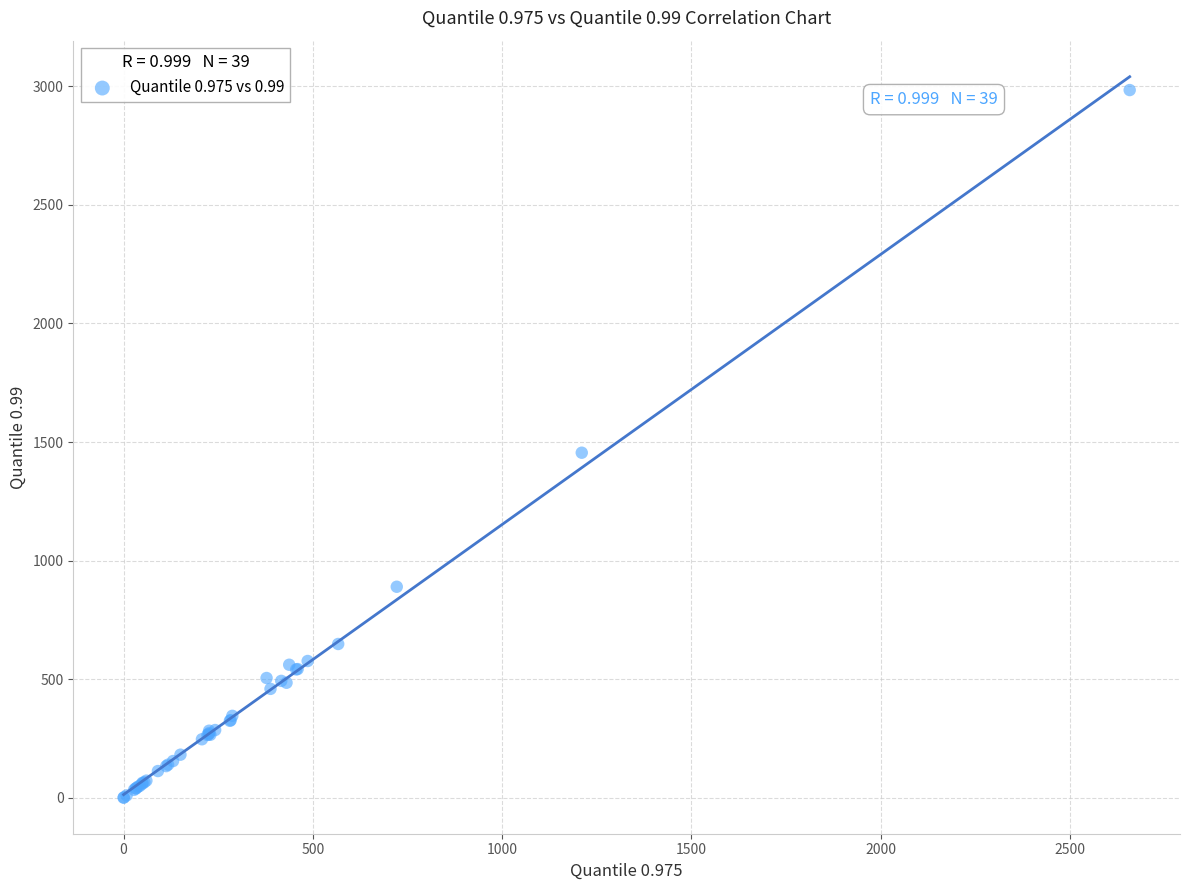

What Y value in the scatter plot is closest to 1492?

1454.8